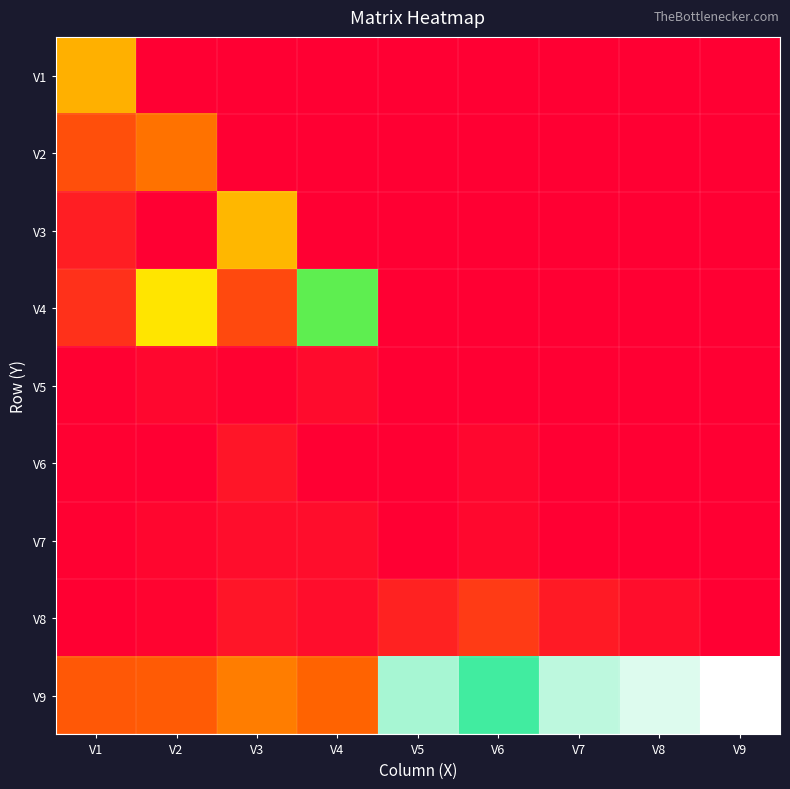

Which has a higher value, V5 or V6?

V5